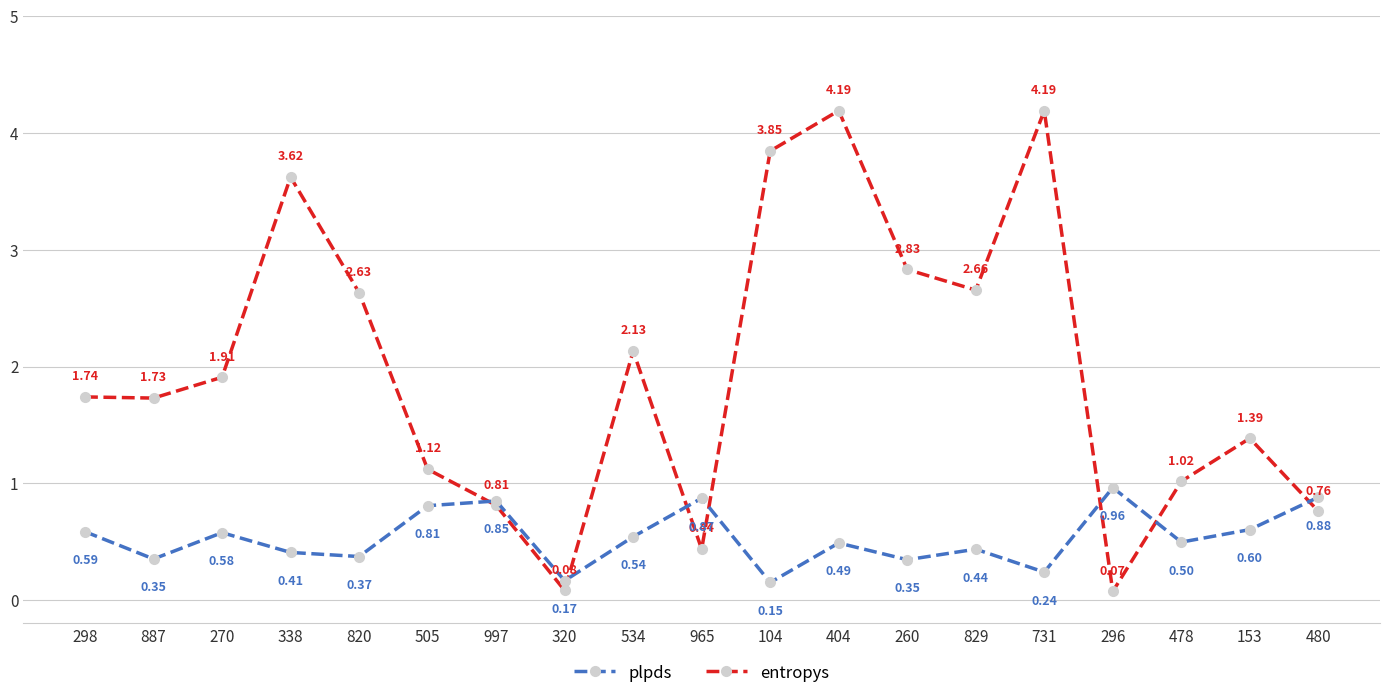

Rank the series by their maximum value, from lowest to highest.

plpds, entropys